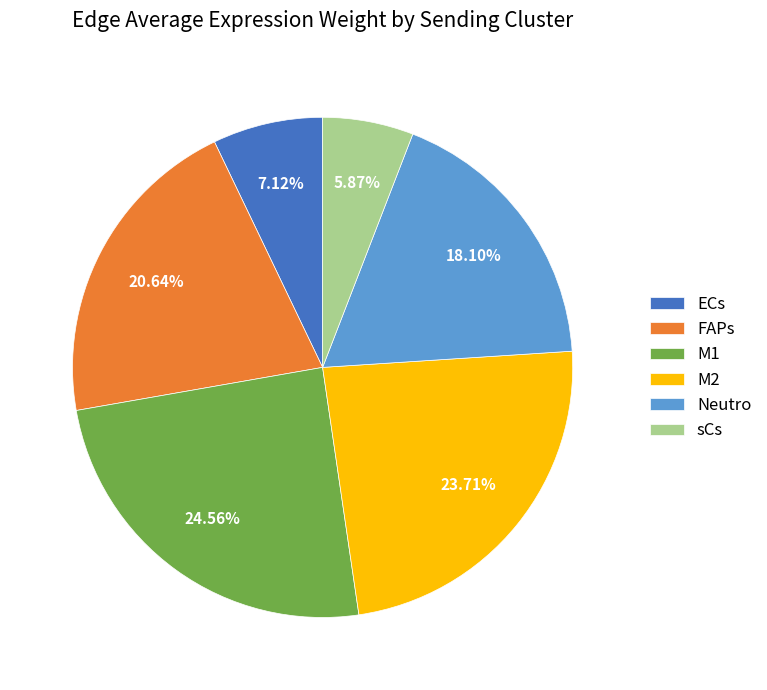

Rank the categories by value from lowest to highest.

sCs, ECs, Neutro, FAPs, M2, M1